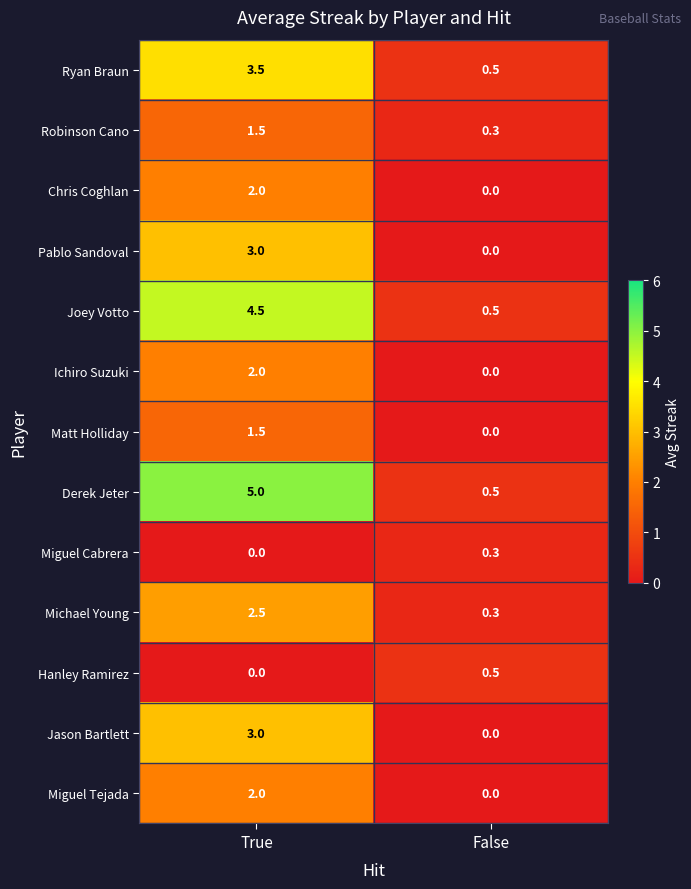

Which series changed the most between True and False?

Derek Jeter